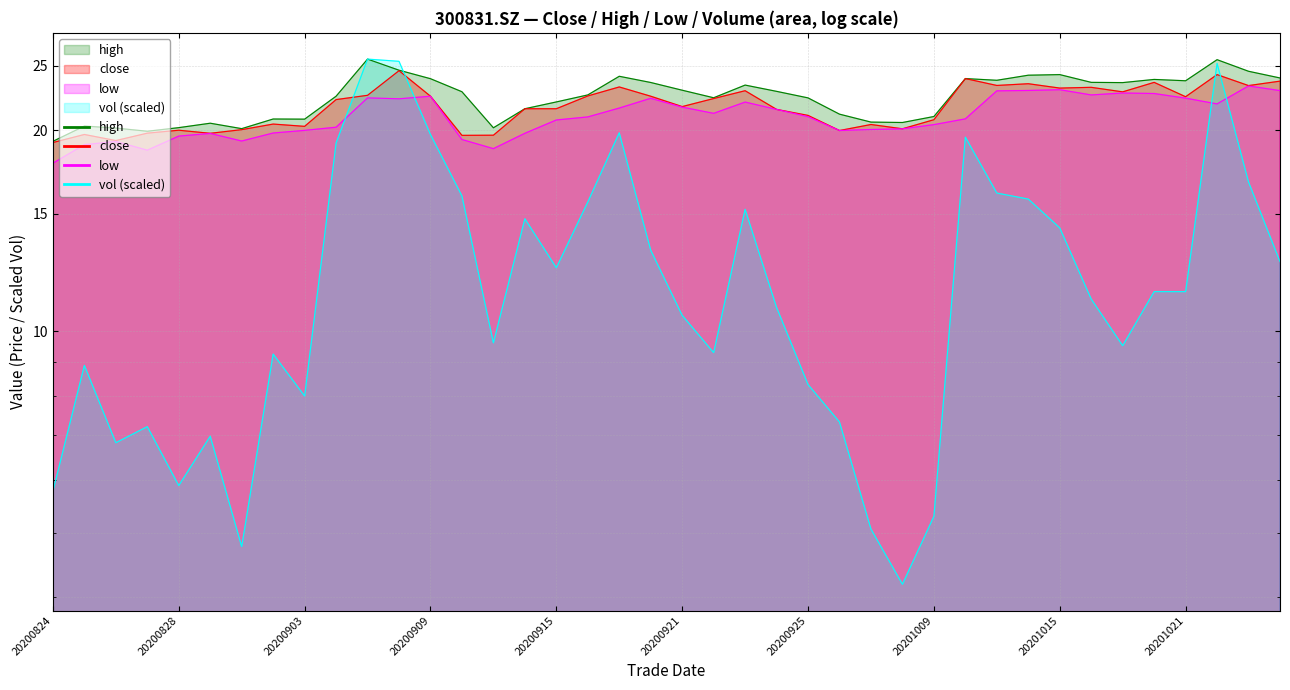

Reading left to right, transcribe all the data shown in this chart.

close: 20200824=19.2	20200825=19.7	20200826=19.3	20200827=19.8	20200828=20.0	20200831=19.8	20200901=20.1	20200902=20.4	20200903=20.3	20200904=22.2	20200907=22.6	20200908=24.6	20200909=22.5	20200910=19.7	20200911=19.7	20200914=21.6	20200915=21.6	20200916=22.5	20200917=23.2	20200918=22.5	20200921=21.7	20200922=22.3	20200923=22.9	20200924=21.5	20200925=21.1	20200928=20.0	20200929=20.4	20200930=20.1	20201009=20.8	20201012=23.9	20201013=23.4	20201014=23.5	20201015=23.1	20201016=23.2	20201019=22.8	20201020=23.6	20201021=22.5	20201022=24.2	20201023=23.3	20201026=23.7
high: 20200824=19.3	20200825=20.3	20200826=20.2	20200827=19.9	20200828=20.2	20200831=20.5	20200901=20.1	20200902=20.8	20200903=20.8	20200904=22.5	20200907=25.6	20200908=24.6	20200909=23.9	20200910=22.9	20200911=20.2	20200914=21.6	20200915=22.1	20200916=22.6	20200917=24.1	20200918=23.6	20200921=23.0	20200922=22.4	20200923=23.4	20200924=22.9	20200925=22.4	20200928=21.1	20200929=20.6	20200930=20.6	20201009=21.0	20201012=23.9	20201013=23.8	20201014=24.2	20201015=24.2	20201016=23.6	20201019=23.6	20201020=23.8	20201021=23.7	20201022=25.5	20201023=24.5	20201026=24.0
low: 20200824=17.9	20200825=19.0	20200826=19.2	20200827=18.7	20200828=19.6	20200831=19.8	20200901=19.3	20200902=19.8	20200903=20.0	20200904=20.2	20200907=22.4	20200908=22.3	20200909=22.5	20200910=19.4	20200911=18.8	20200914=19.8	20200915=20.7	20200916=20.9	20200917=21.6	20200918=22.3	20200921=21.7	20200922=21.2	20200923=22.1	20200924=21.5	20200925=21.0	20200928=20.0	20200929=20.1	20200930=20.1	20201009=20.4	20201012=20.8	20201013=22.9	20201014=22.9	20201015=23.0	20201016=22.6	20201019=22.8	20201020=22.7	20201021=22.4	20201022=21.9	20201023=23.3	20201026=22.9
vol: 20200824=5.8	20200825=8.9	20200826=6.8	20200827=7.2	20200828=5.9	20200831=7.0	20200901=4.8	20200902=9.3	20200903=8.0	20200904=19.1	20200907=25.6	20200908=25.4	20200909=19.7	20200910=16.0	20200911=9.6	20200914=14.7	20200915=12.5	20200916=15.6	20200917=19.8	20200918=13.2	20200921=10.6	20200922=9.3	20200923=15.2	20200924=10.9	20200925=8.3	20200928=7.3	20200929=5.1	20200930=4.2	20201009=5.3	20201012=19.5	20201013=16.1	20201014=15.8	20201015=14.3	20201016=11.2	20201019=9.5	20201020=11.5	20201021=11.5	20201022=25.2	20201023=16.7	20201026=12.7